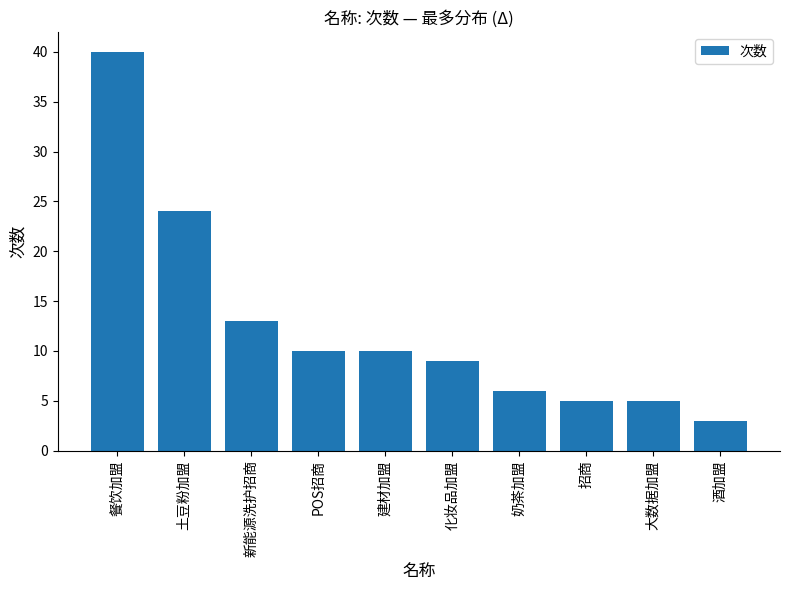

The chart shows a value of 35 at 土豆粉加盟. True or false?

False